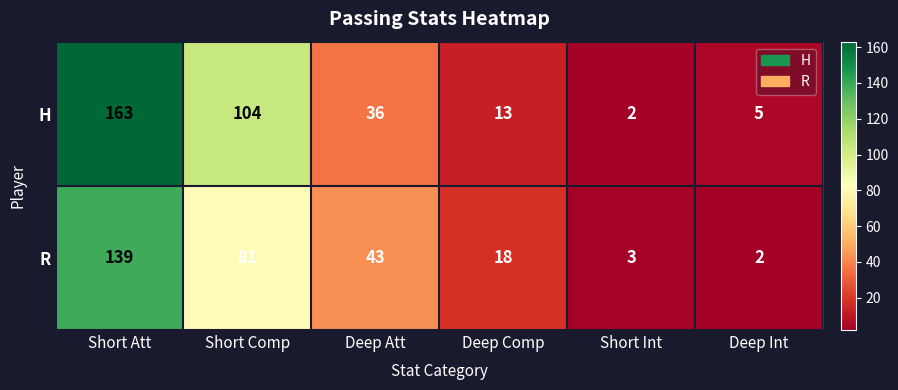

Reading left to right, list all the values displayed in this chart.

H: Short Att=163	Short Comp=104	Deep Att=36	Deep Comp=13	Short Int=2	Deep Int=5
R: Short Att=139	Short Comp=81	Deep Att=43	Deep Comp=18	Short Int=3	Deep Int=2